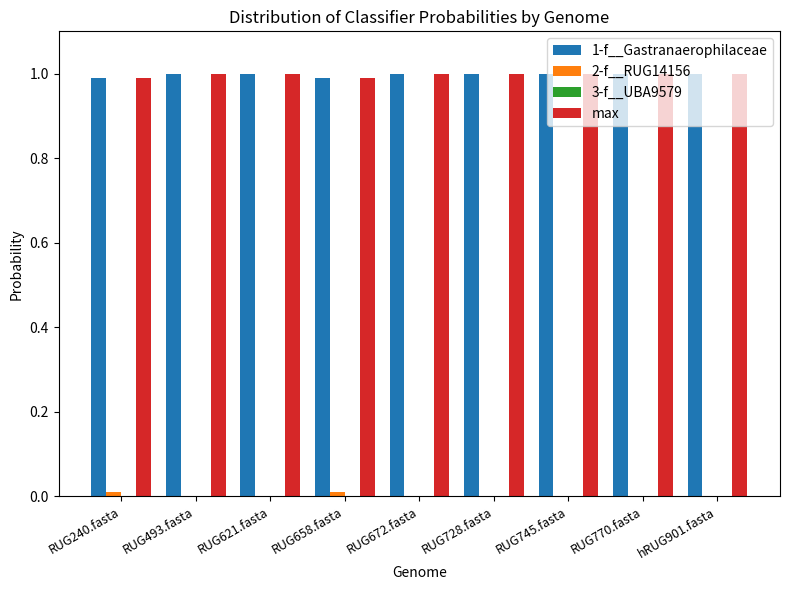

What is the total value across all series at hRUG901.fasta?

2.0